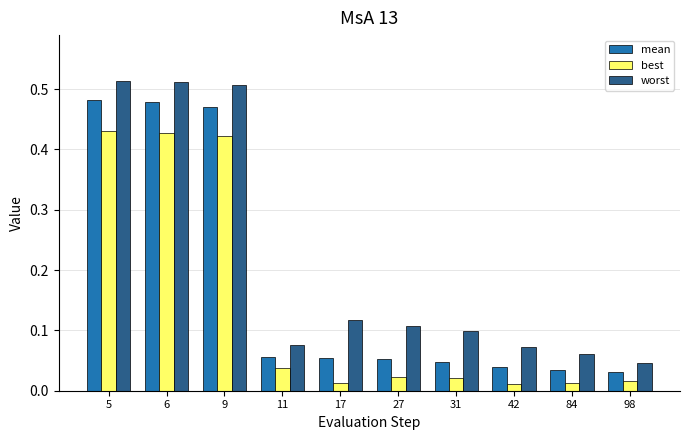

How many bars are there in each group?

3